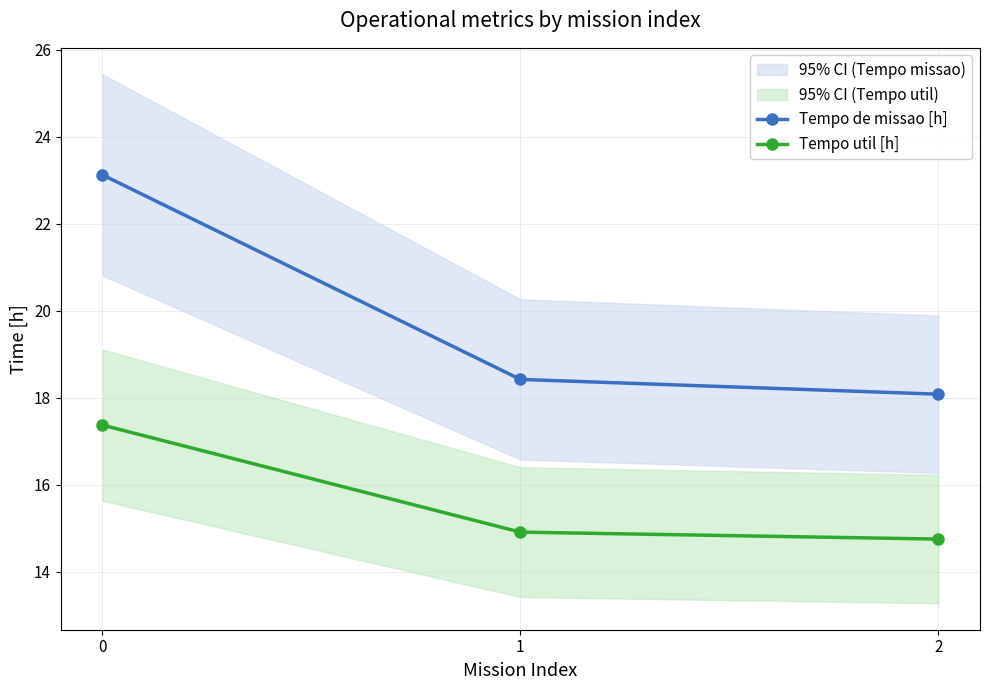

What is the minimum value for Tempo de missao [h]?

18.1